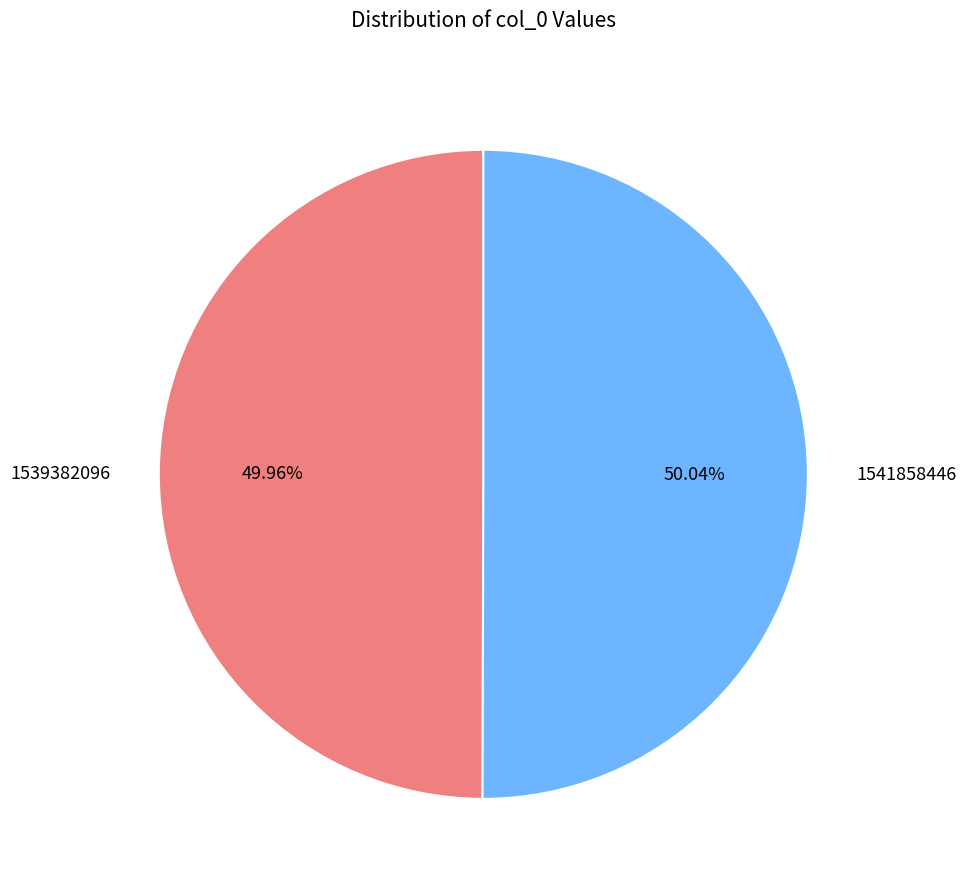

How many slices are in this pie chart?

2